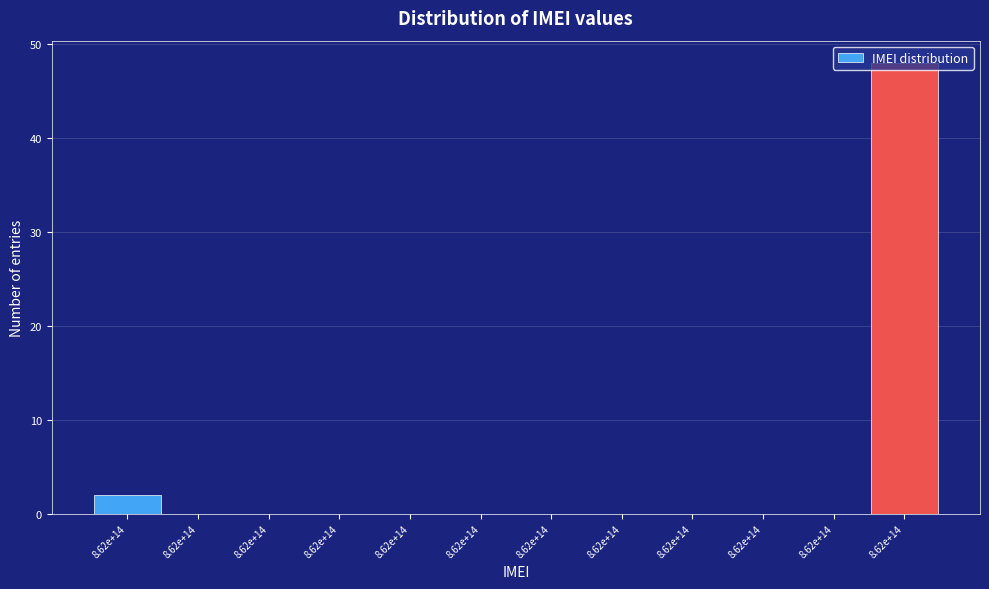

How many data points does each series have?

12